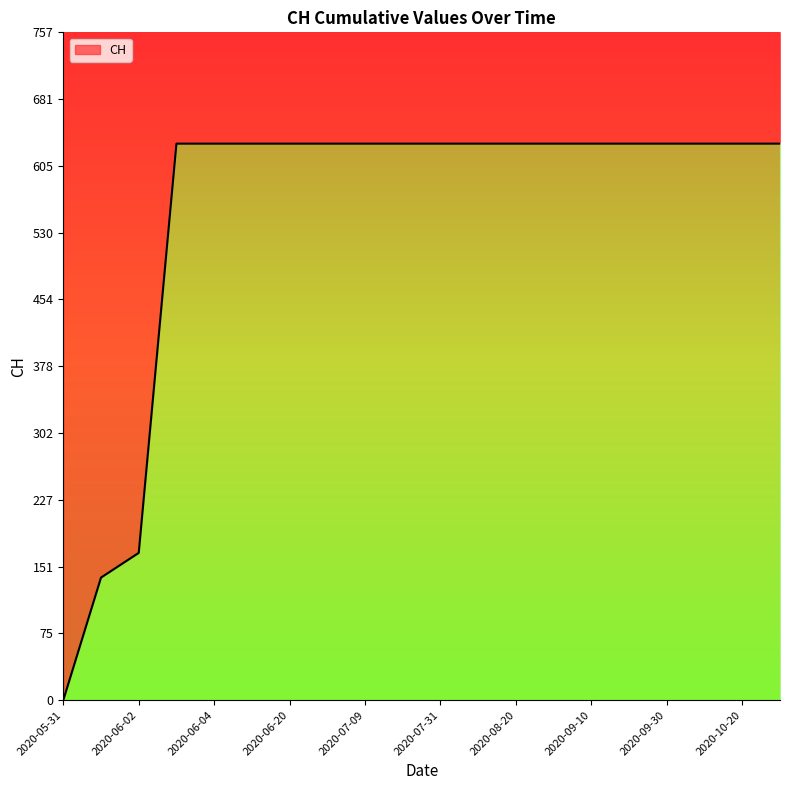

What is the difference between the maximum and second lowest values?

492